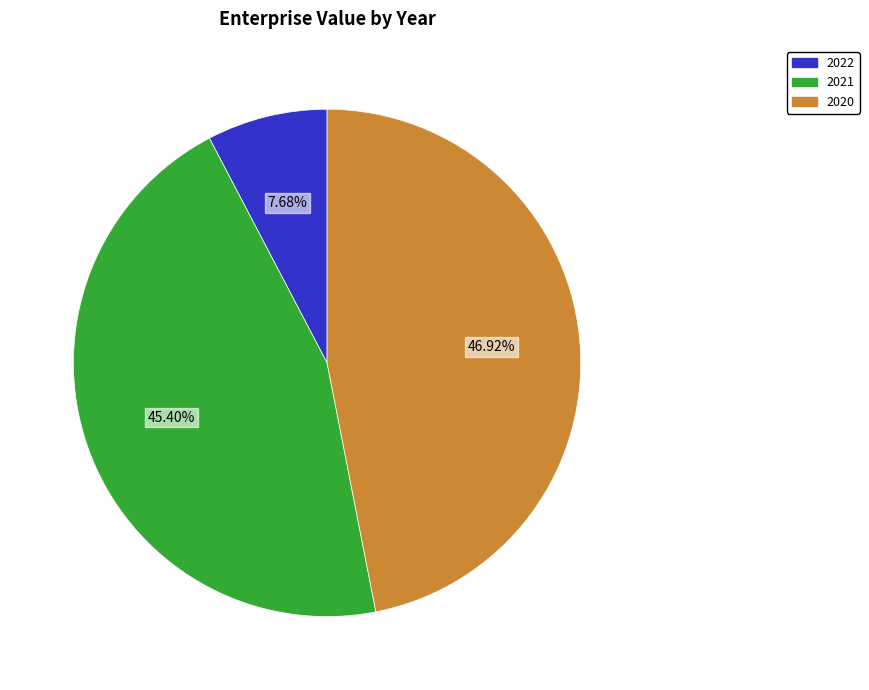

How many segments does this pie chart have?

3